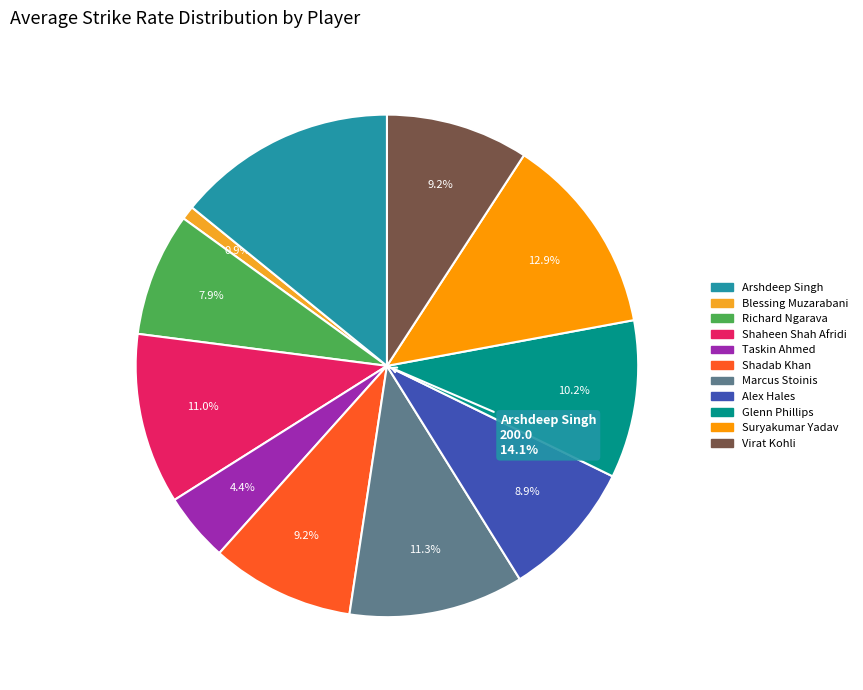

What is the change in value from Blessing Muzarabani to Marcus Stoinis?

+146.7